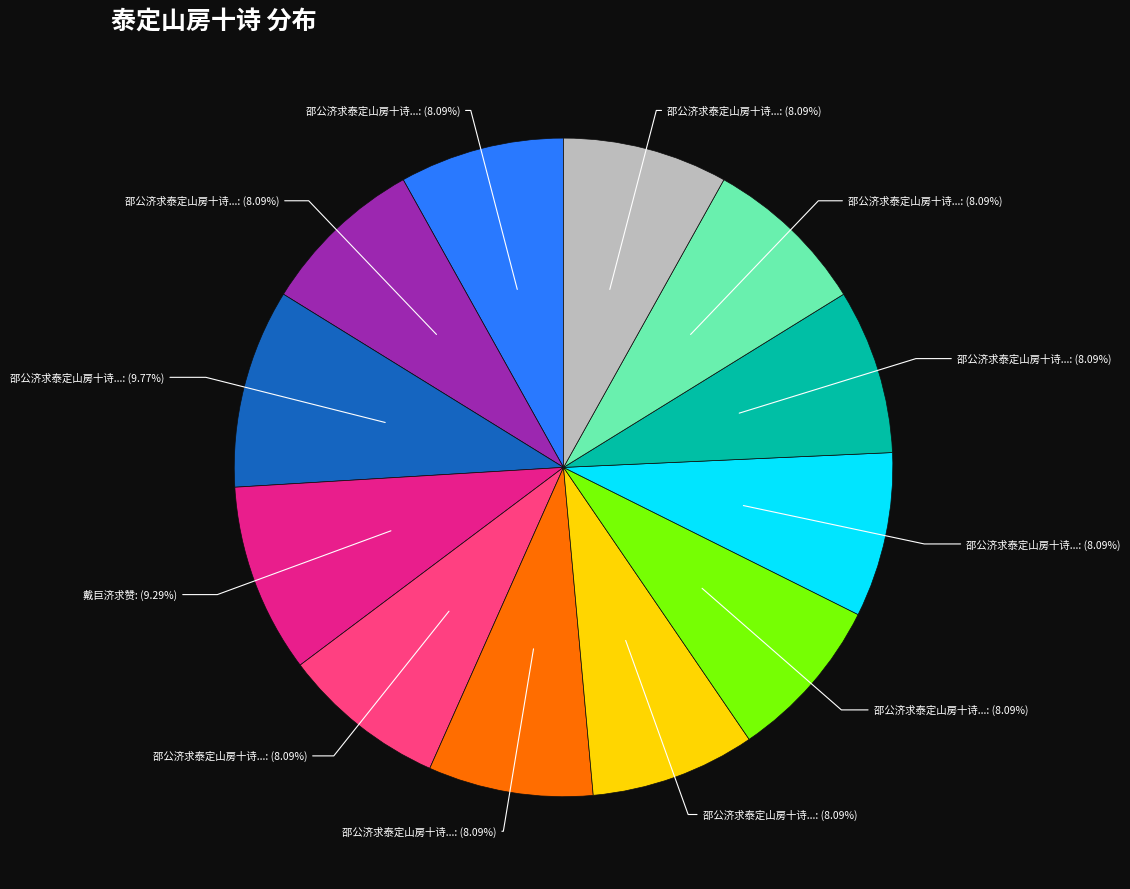

Does any single category account for the majority?

No